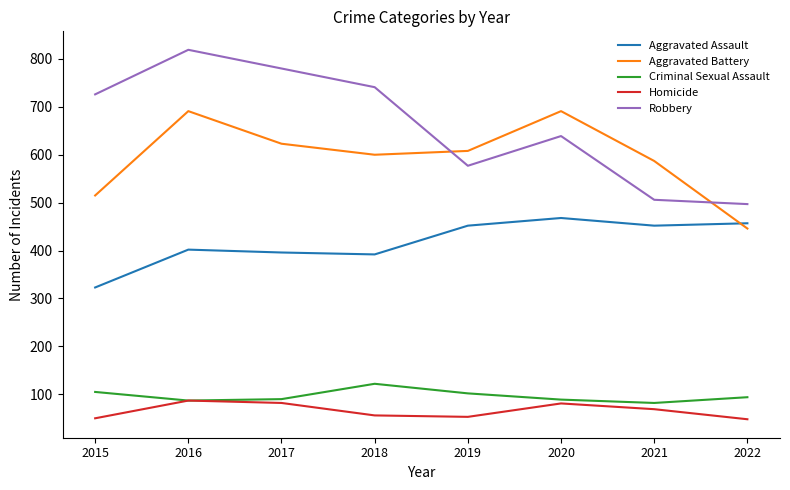

Which series has the widest spread of values?

Robbery